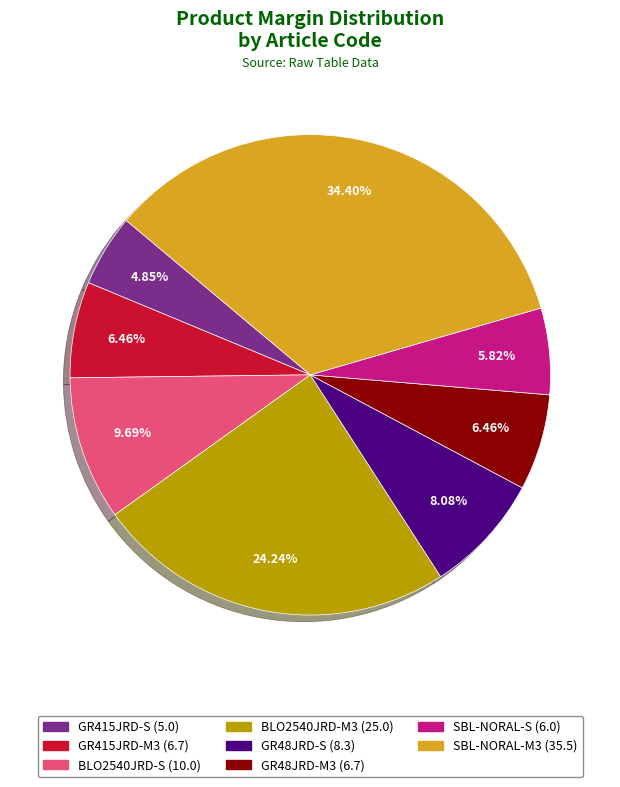

How much of the chart is everything except GR48JRD-M3?

93.5%